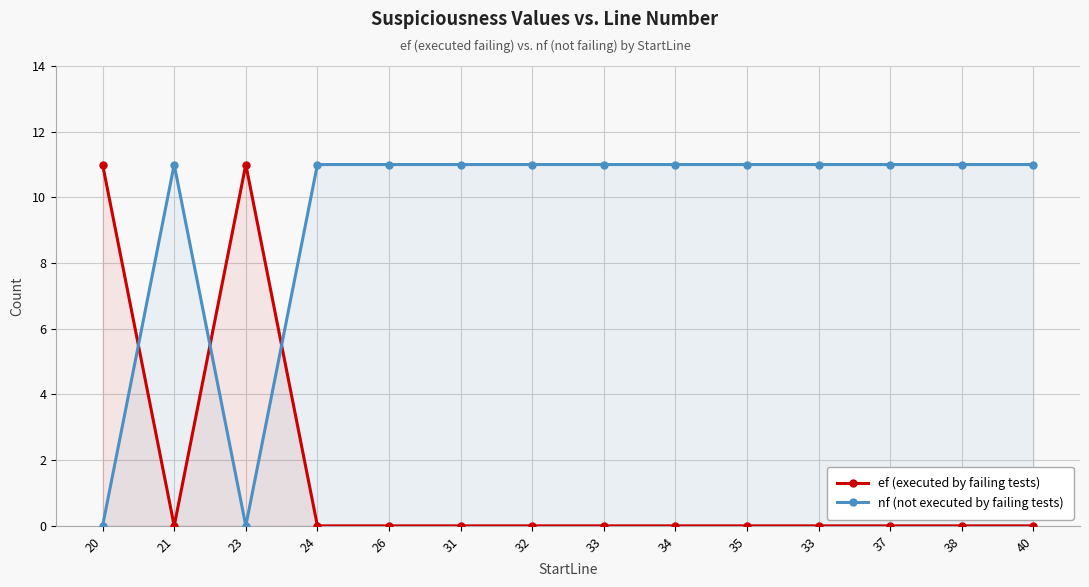

At which category does ef (executed by failing tests) reach its first local peak?

23